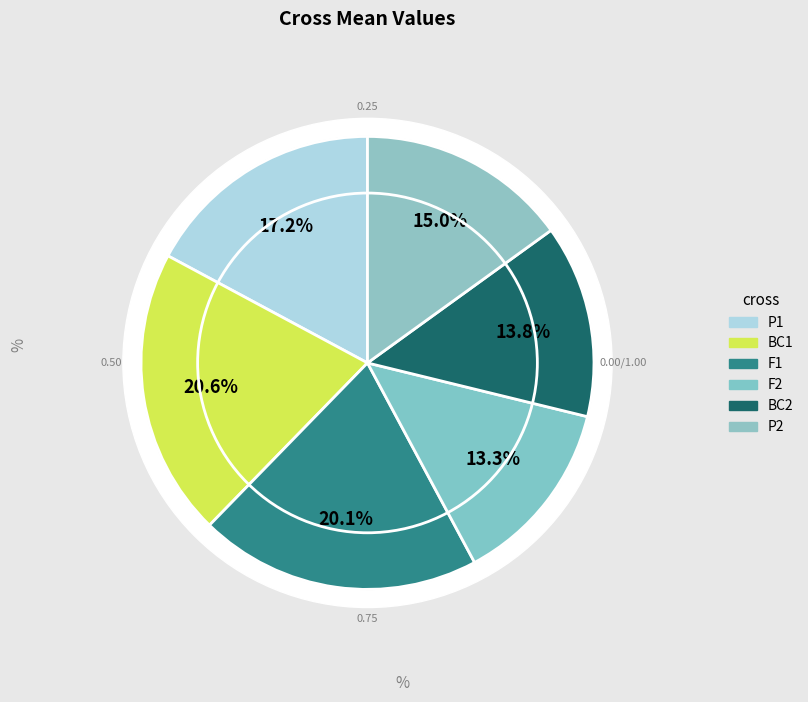

True or false: F2 accounts for 13% of the total.

True